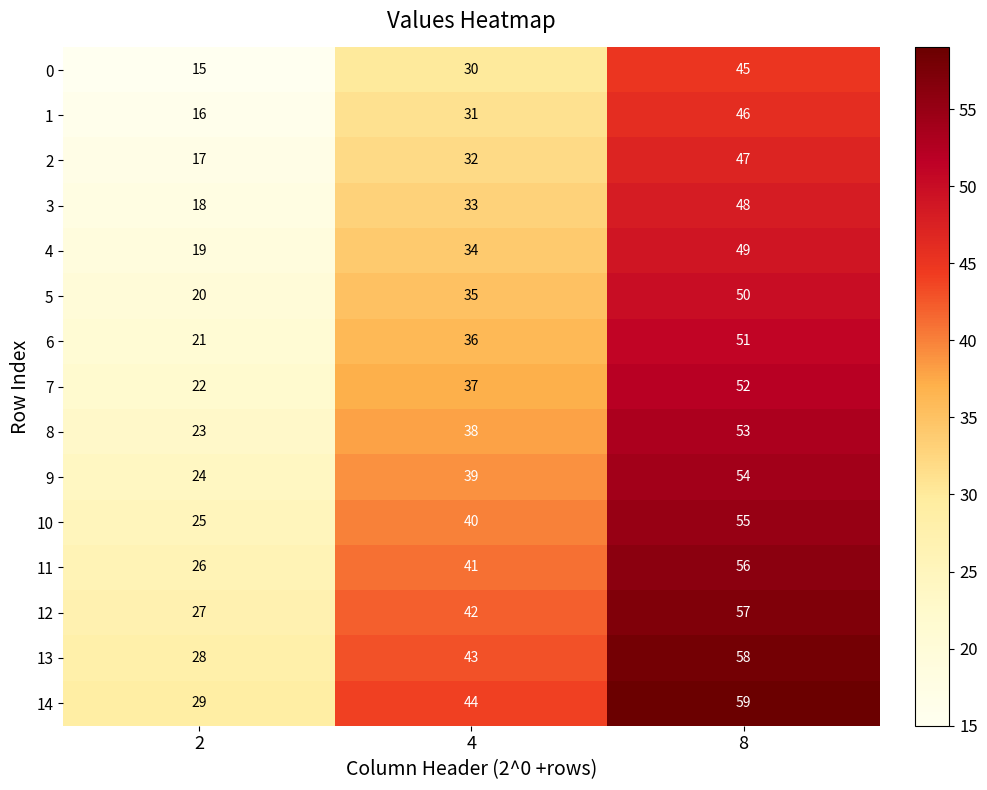

At 8, list the series in order from largest to smallest.

14, 13, 12, 11, 10, 9, 8, 7, 6, 5, 4, 3, 2, 1, 0